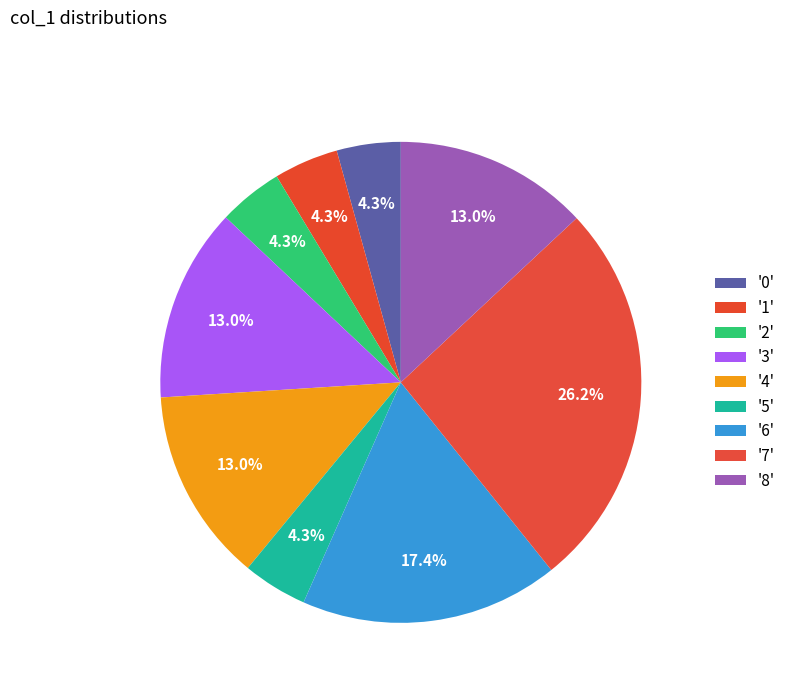

How many segments does this pie chart have?

9